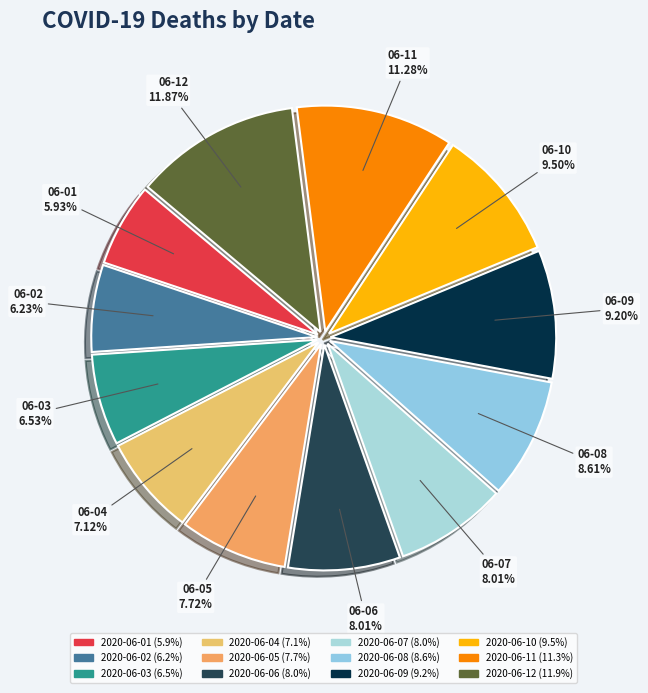

Between 2020-06-06 and 2020-06-03, which is larger?

2020-06-06